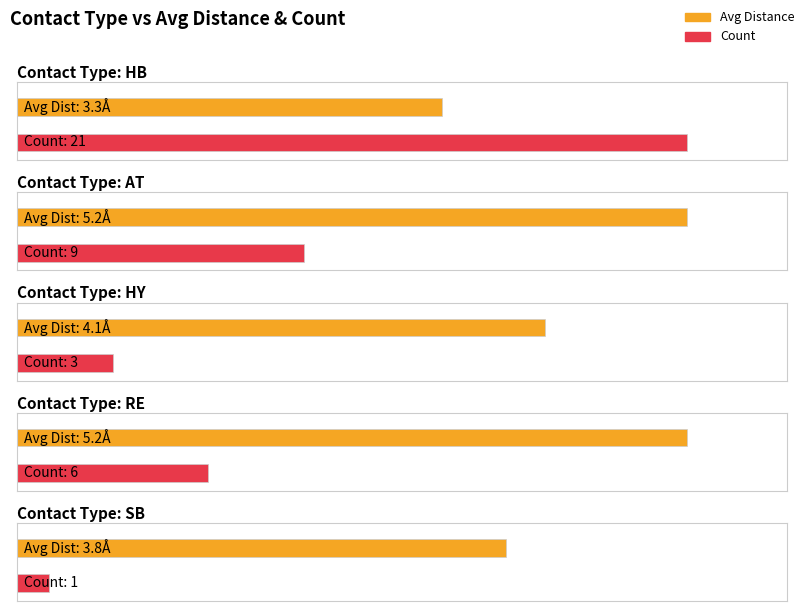

How many values are between 3 and 5?

3